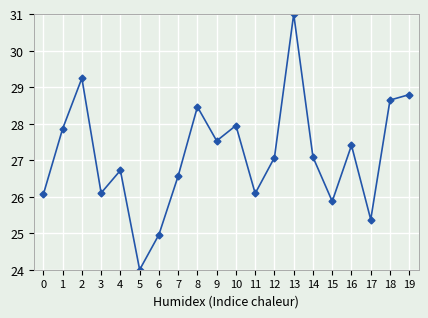

How many categories are shown in the chart?

20